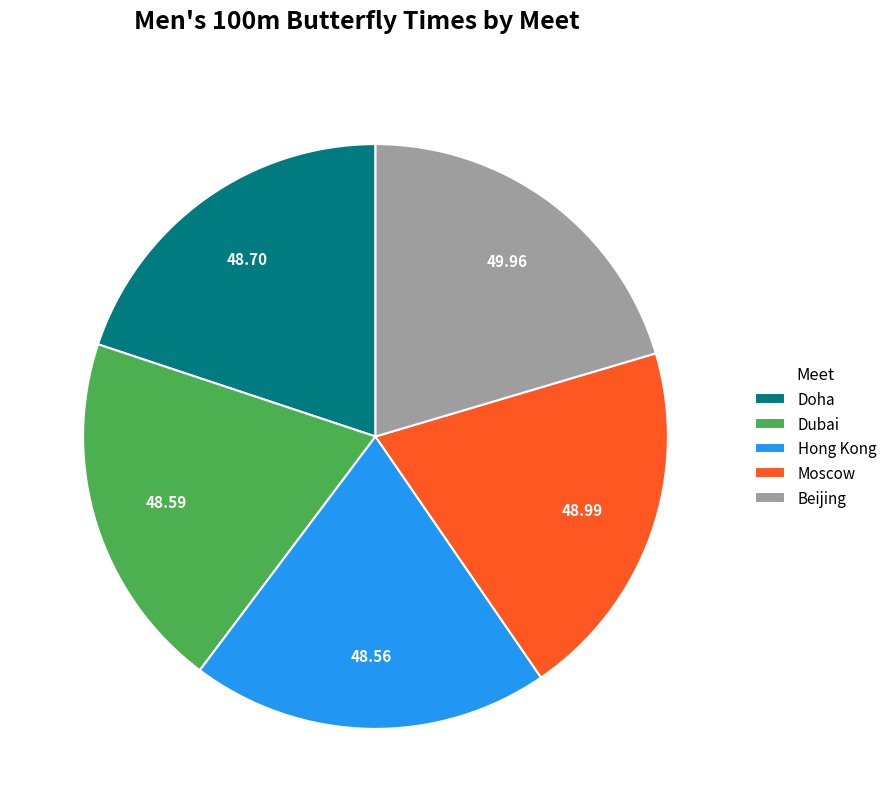

How many segments does this pie chart have?

5